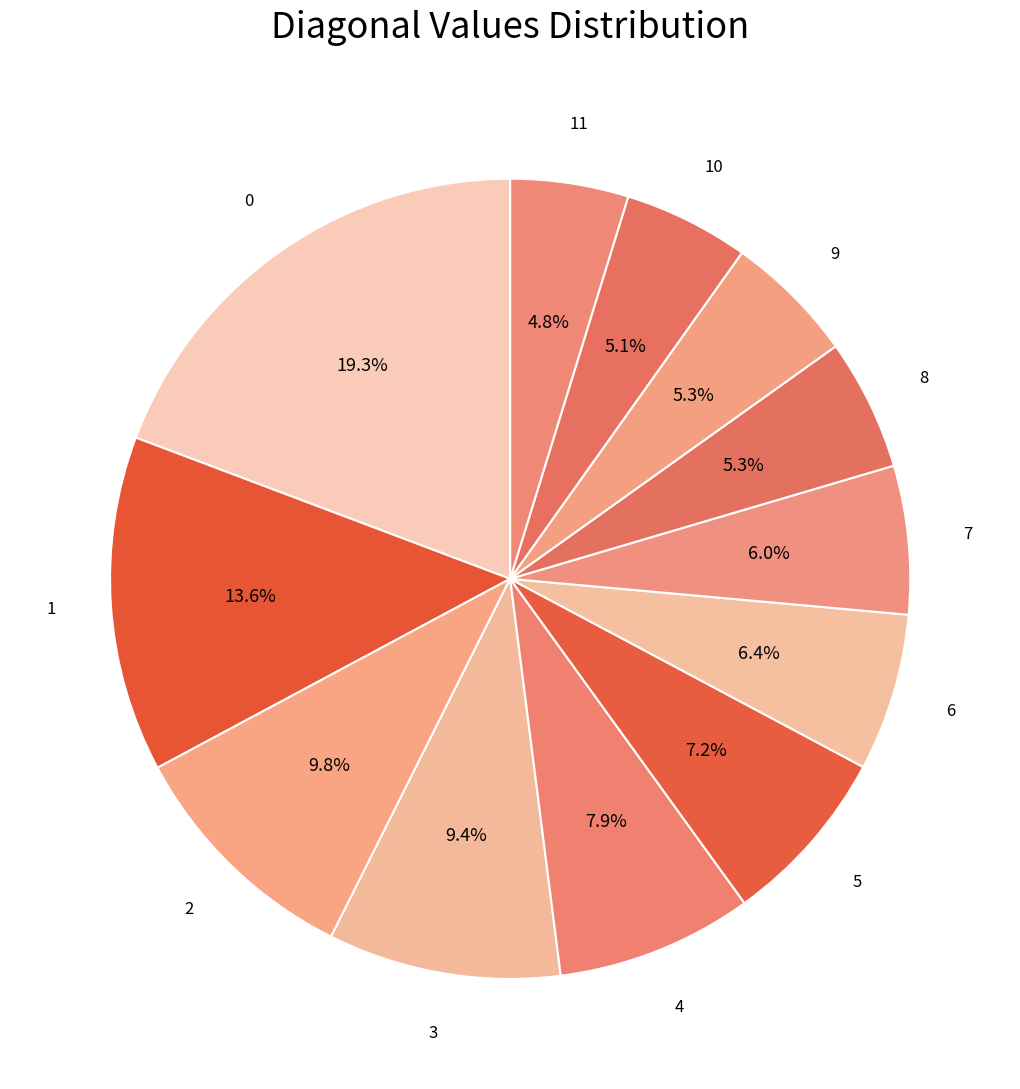

To the nearest percent, what is the difference between the largest and smallest slice percentages?

14%